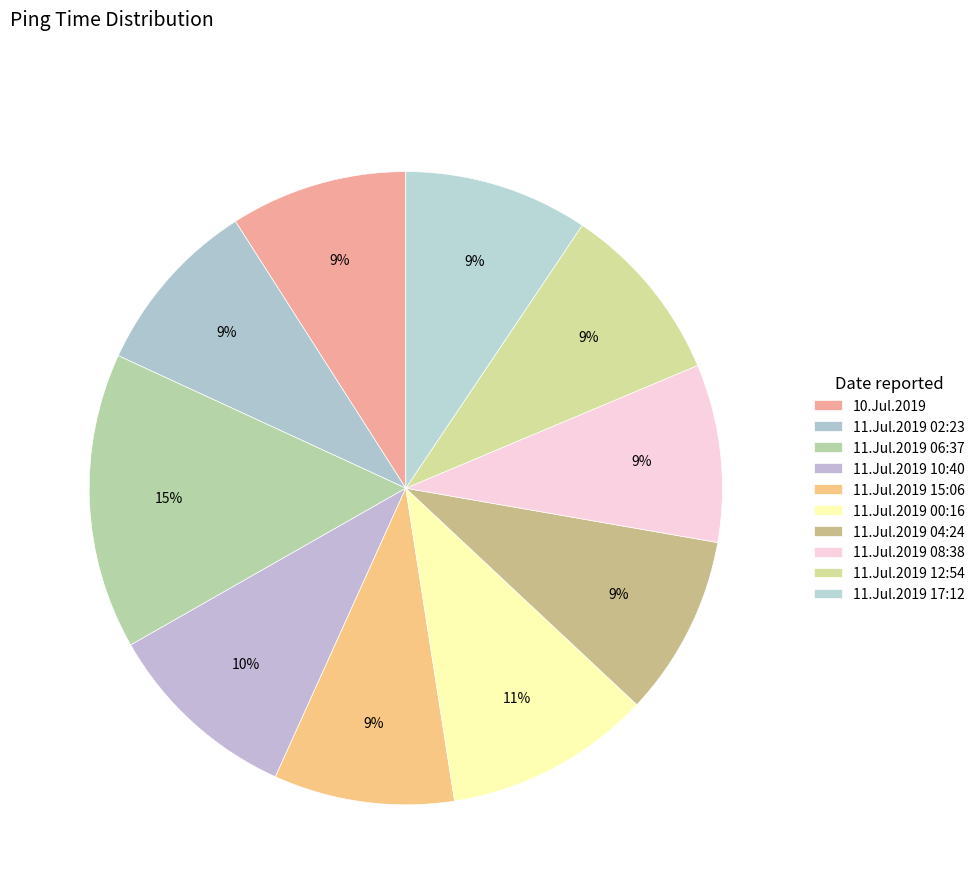

How many slices are in this pie chart?

10